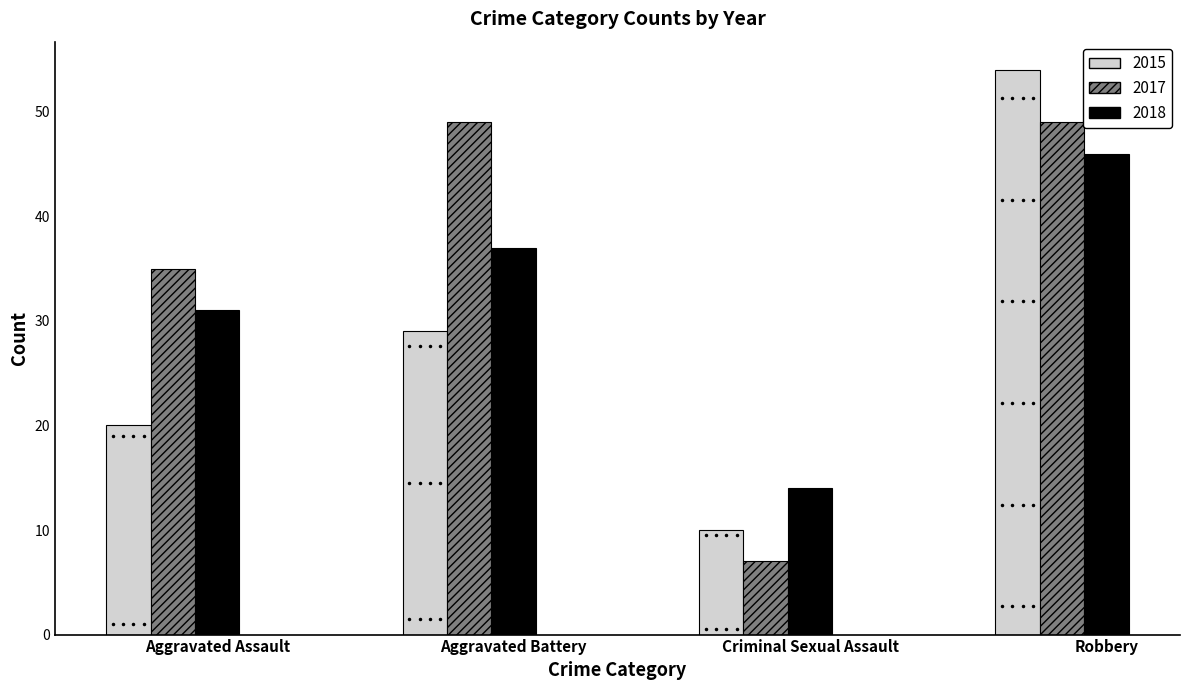

At which category is the sum across all series the highest?

Robbery